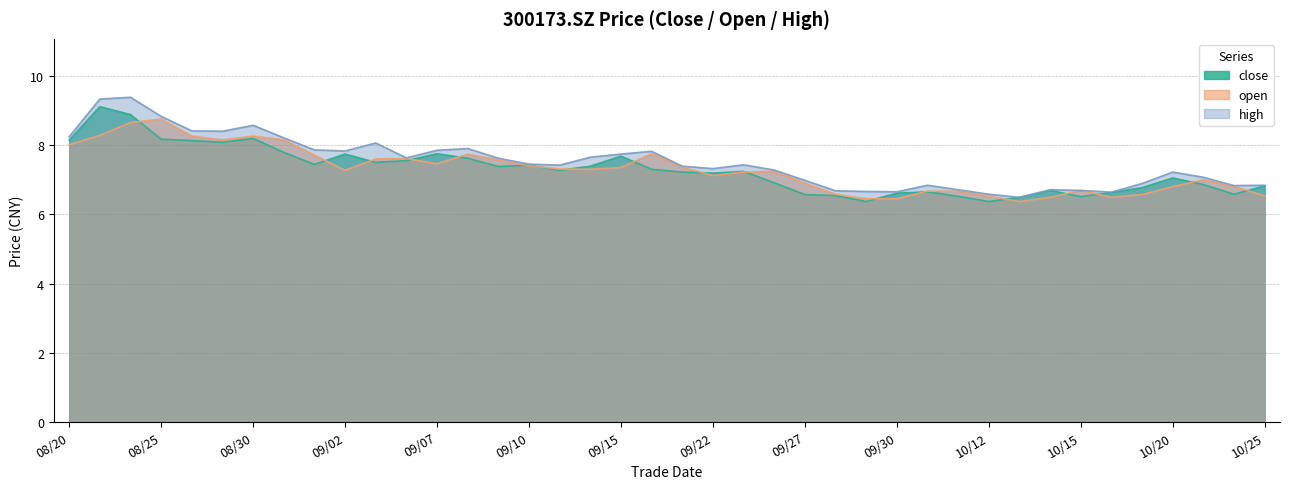

True or false: high and close intersect in this chart.

False